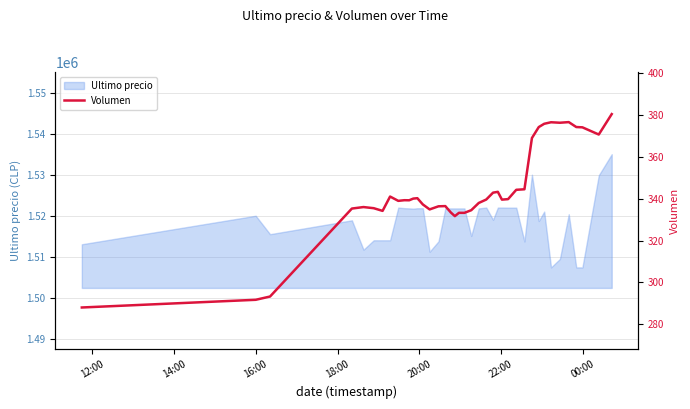

How many lines are shown in the chart?

1